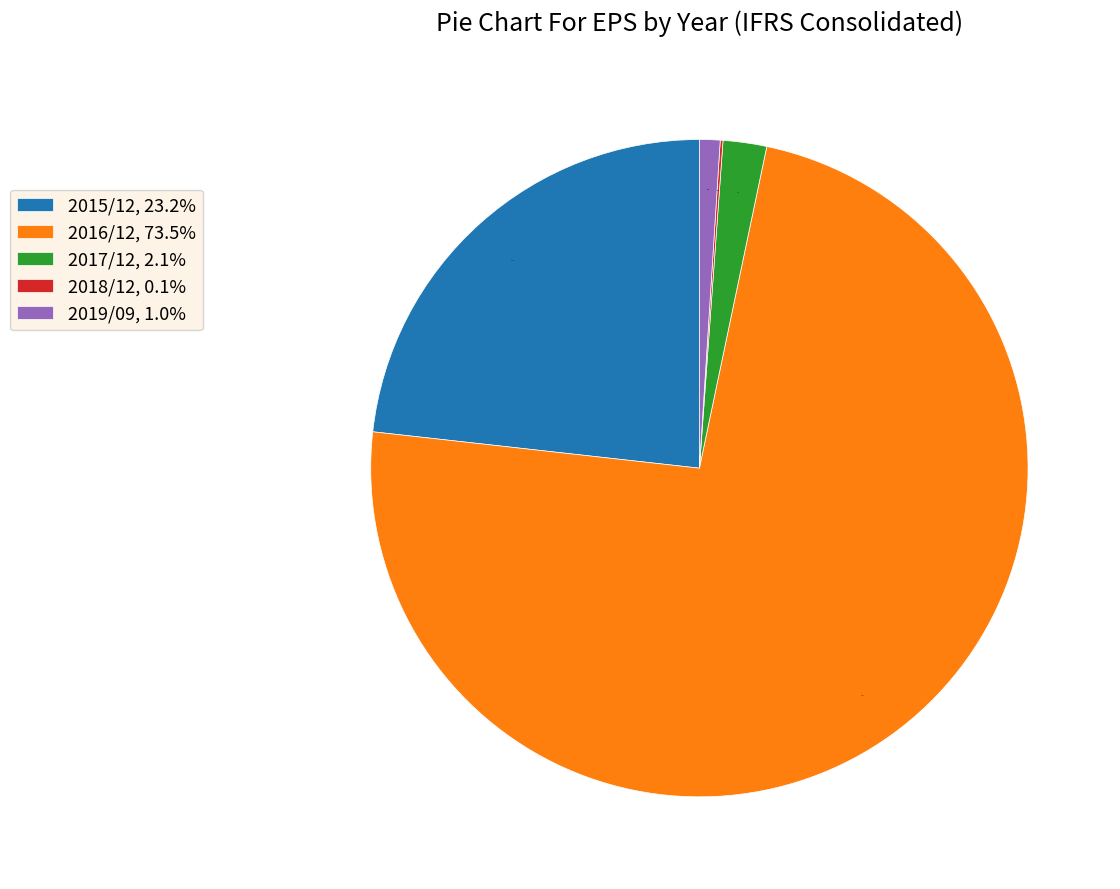

To the nearest percent, what is the difference between the largest and smallest slice percentages?

73%